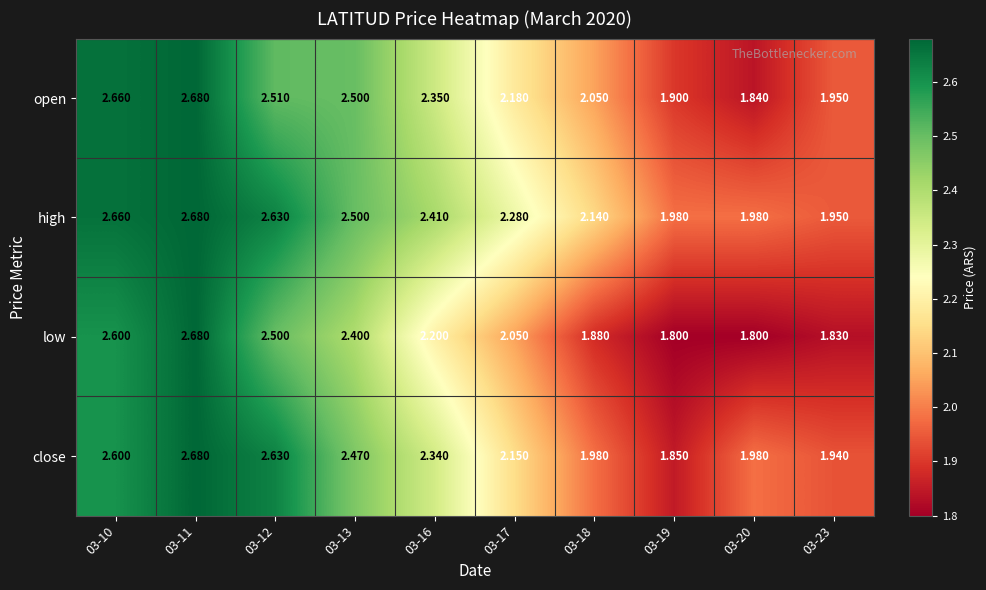

Which series has the largest range (max minus min)?

low